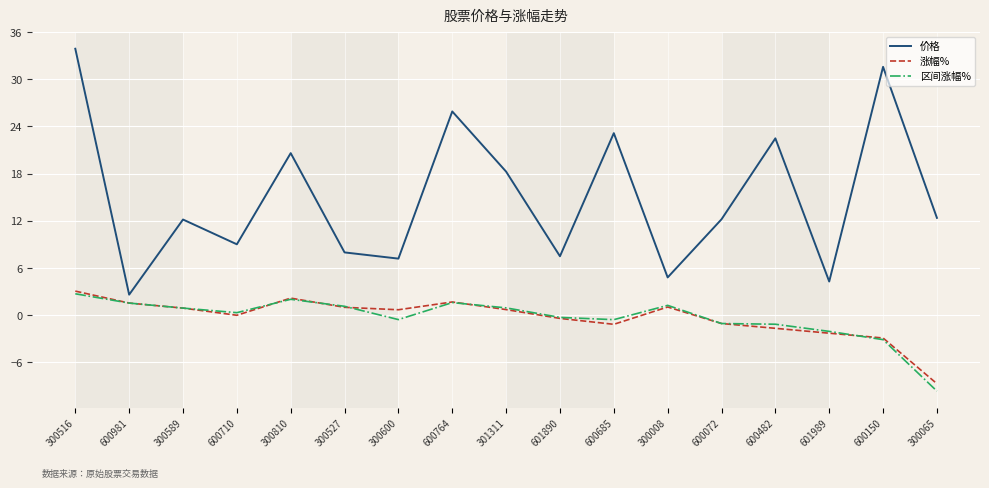

Which series has the largest range (max minus min)?

价格